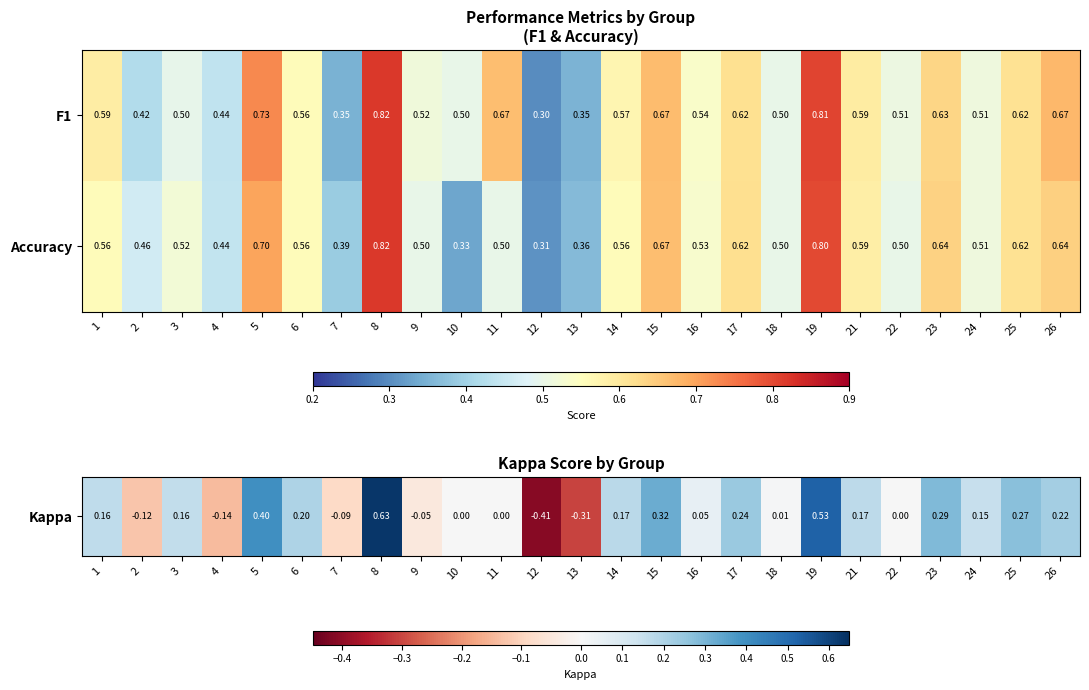

Which series has the largest range (max minus min)?

F1